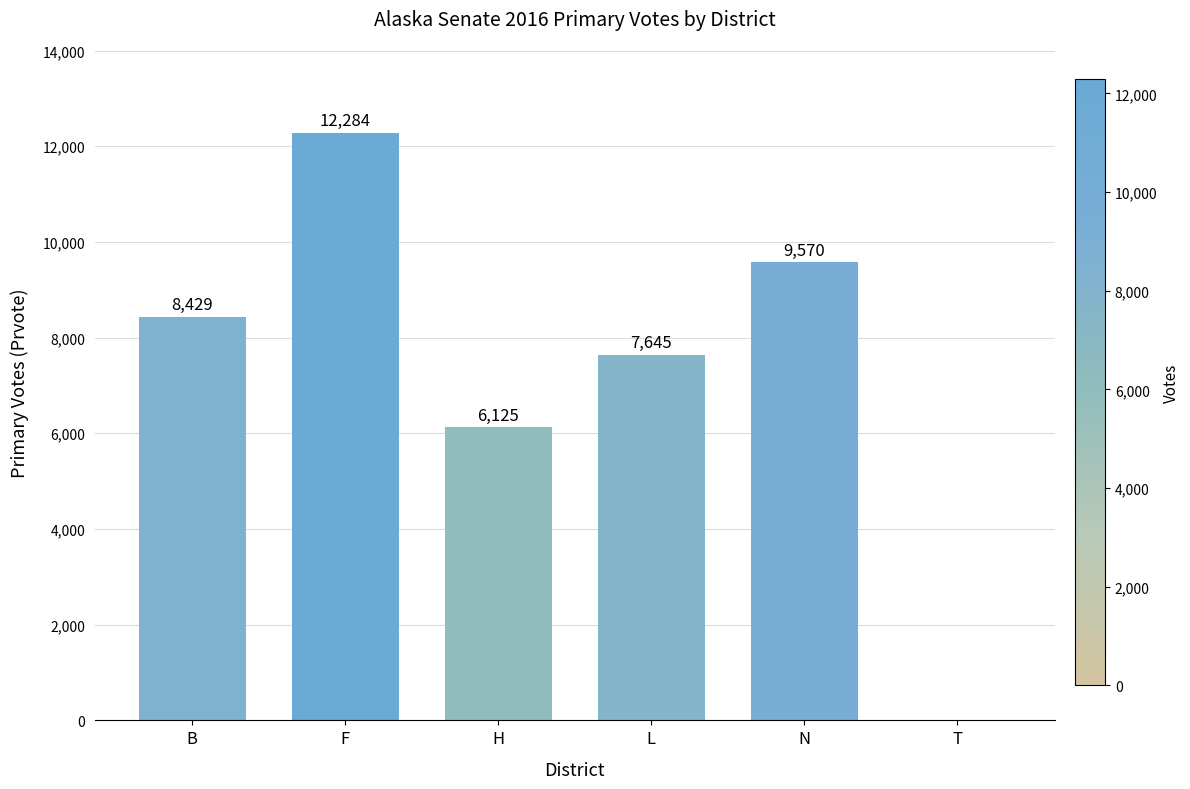

Which label corresponds to the largest value in the chart?

F